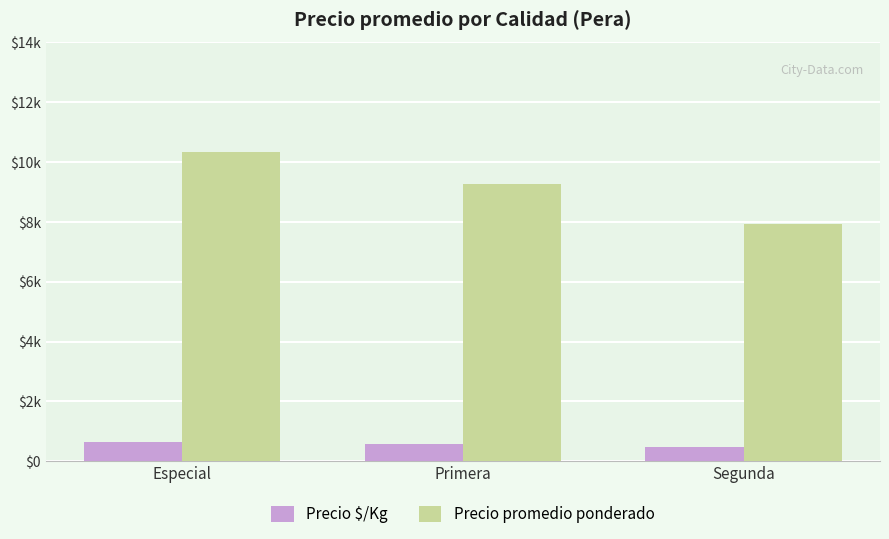

What are all the series names shown in the legend?

Precio $/Kg, Precio promedio ponderado